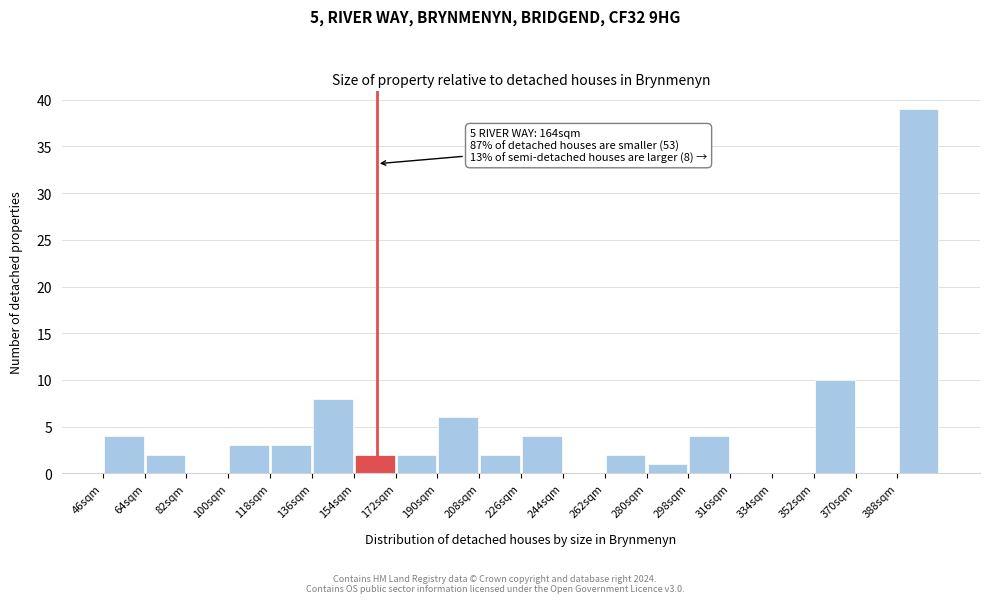

Over which range of the x-axis is the bar tallest?

388 to 406